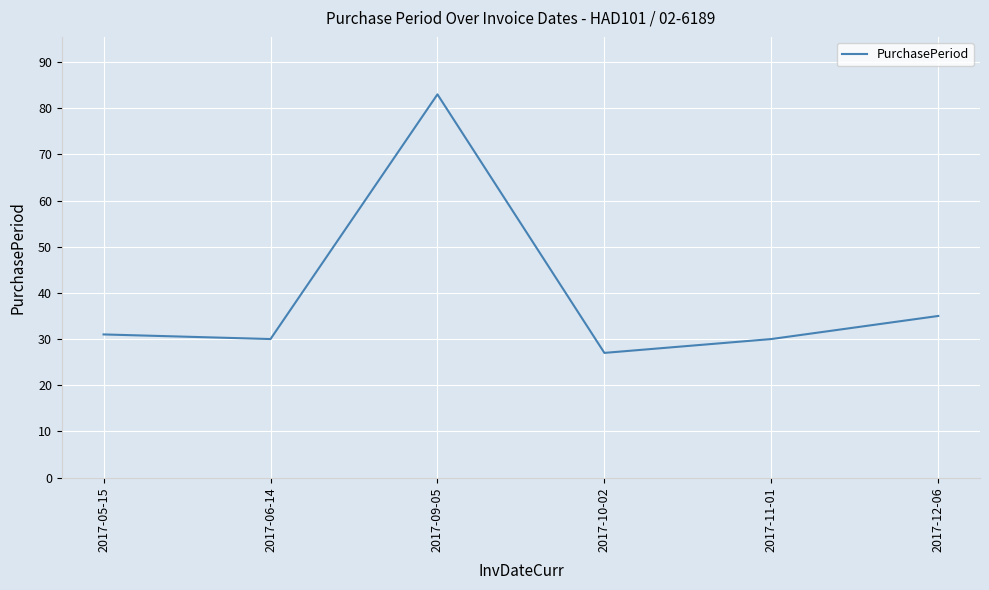

How many interior local valleys (lower than both neighbors) does the data have?

2